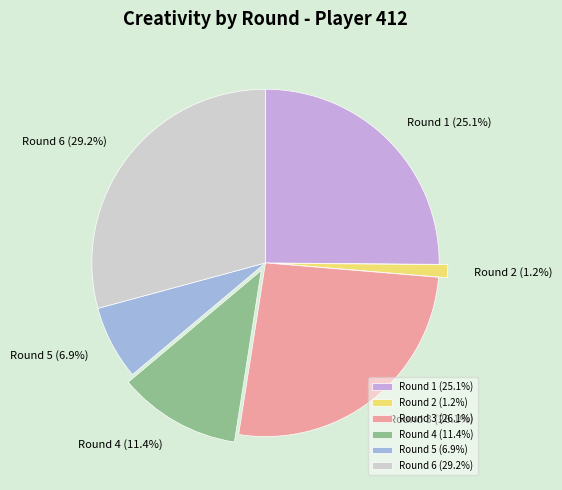

Combined, do Round 4 (11.4%) and Round 2 (1.2%) account for over 50%?

No